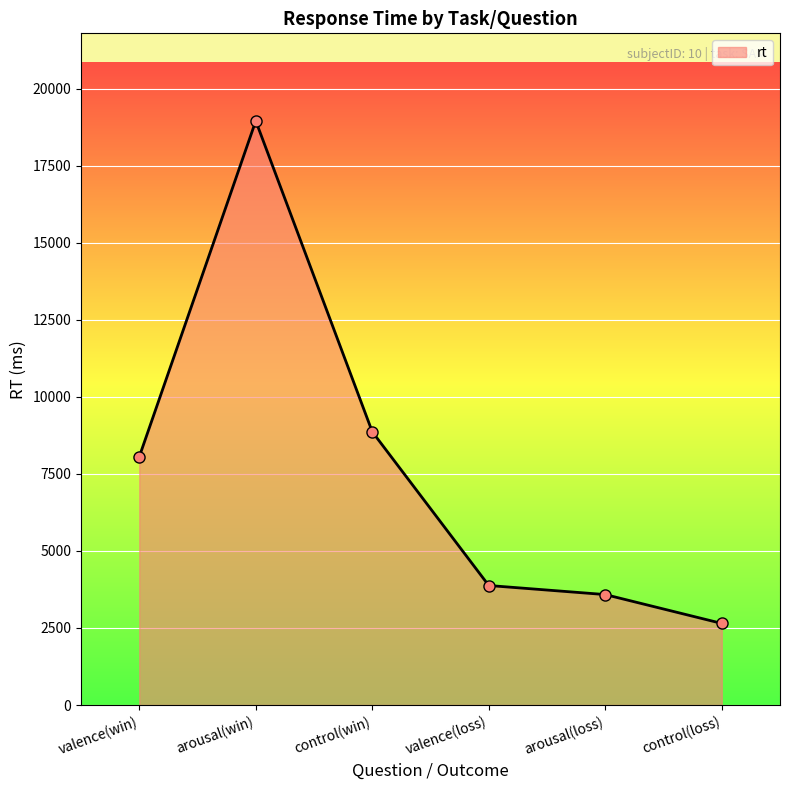

How many categories are shown in the chart?

6